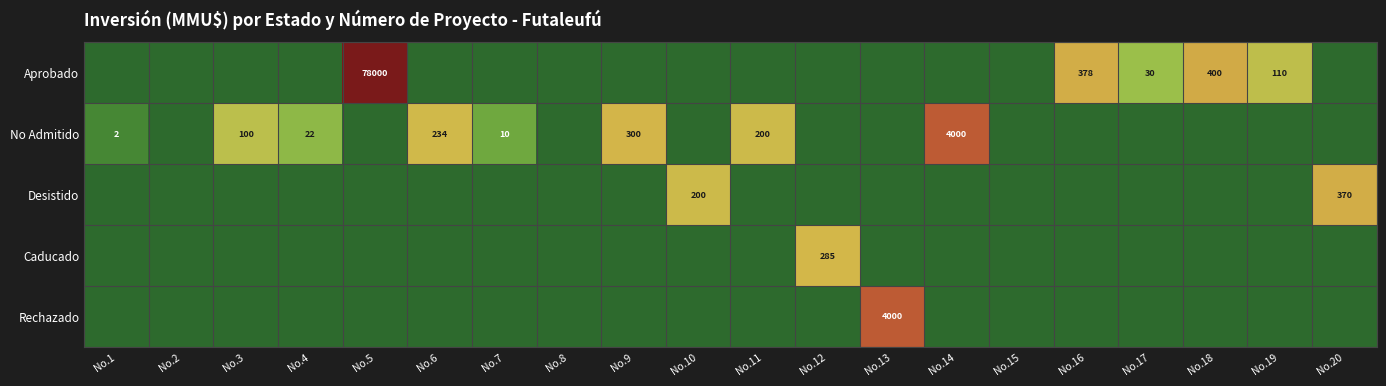

True or false: No Admitido has a value of 7 at No.4.

False